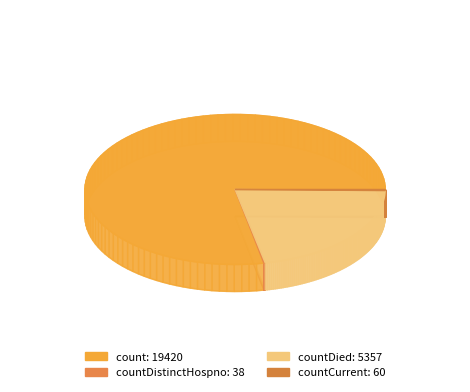

Which category accounts for the majority?

count